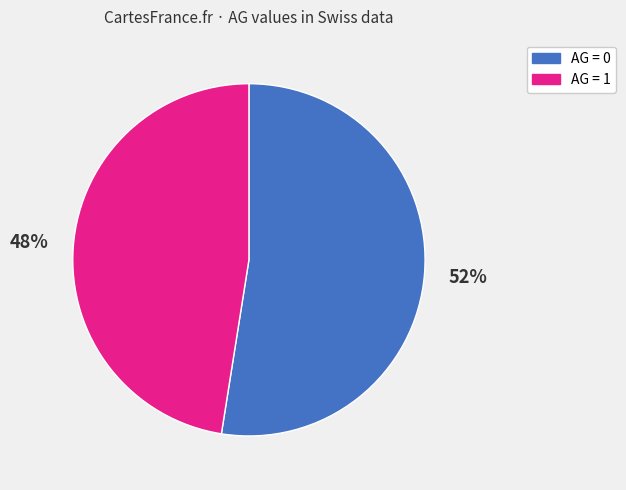

Which slice is the largest?

AG = 0